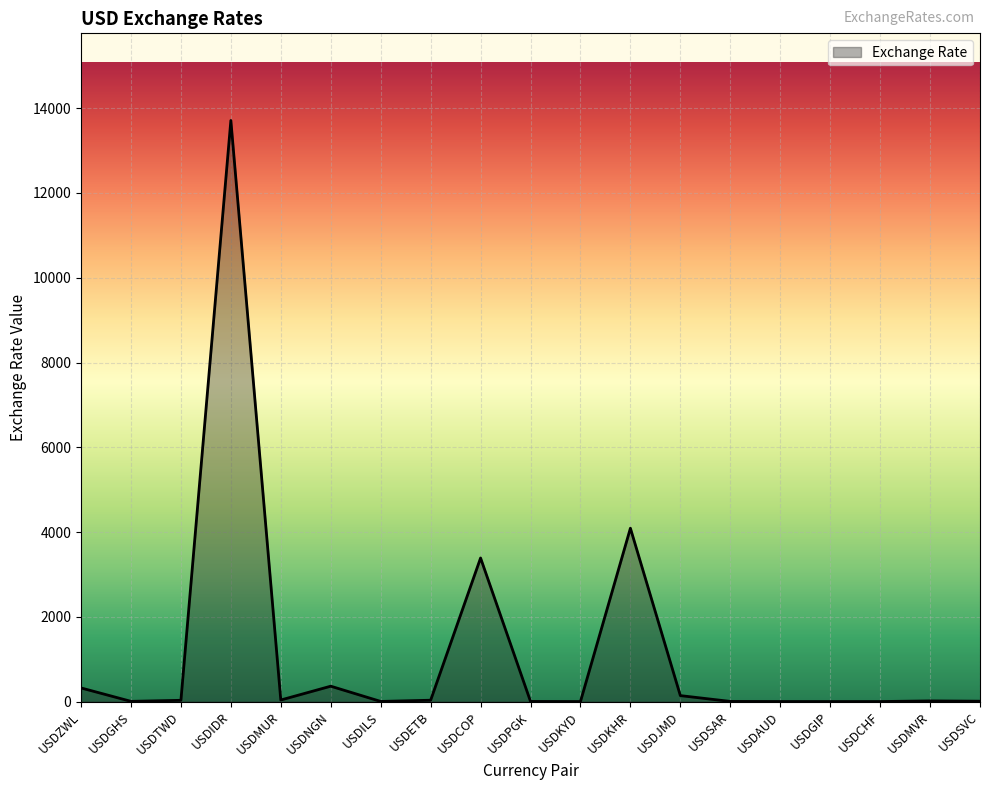

The value at USDKHR is 4090.5. True or false?

True